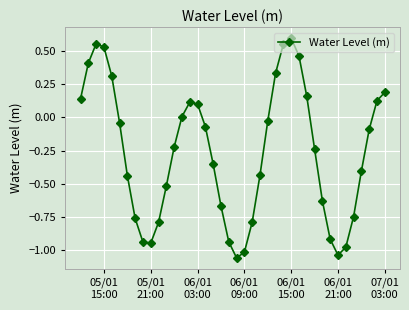

What is the difference between the second highest and second lowest values?

1.6